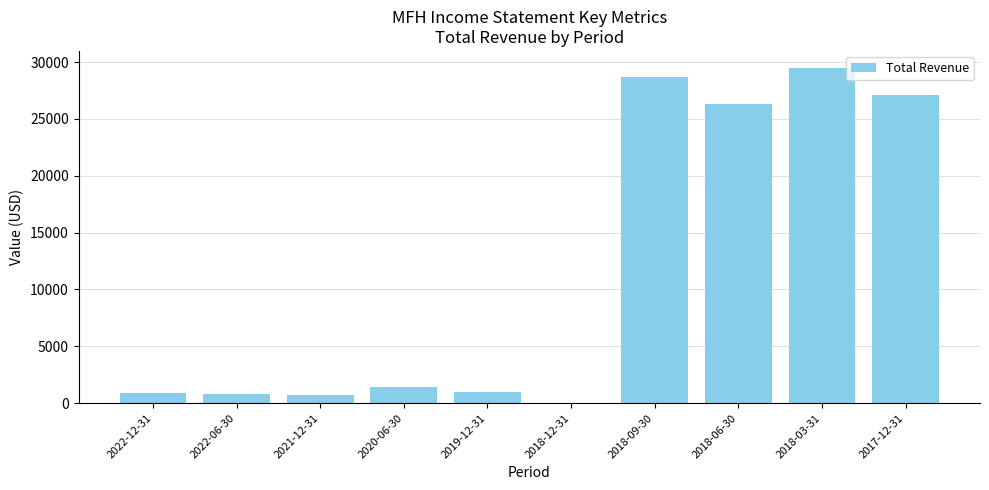

Are the bars horizontal?

No